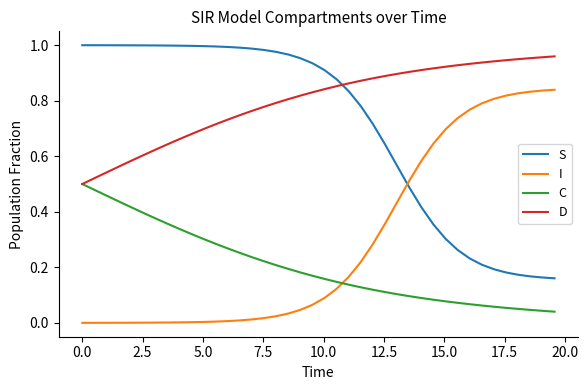

Which series has the largest total across all categories?

D